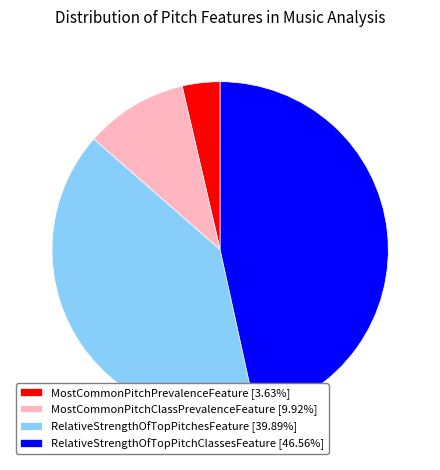

Combined, do RelativeStrengthOfTopPitchesFeature [39.89%] and MostCommonPitchPrevalenceFeature [3.63%] account for over 50%?

No